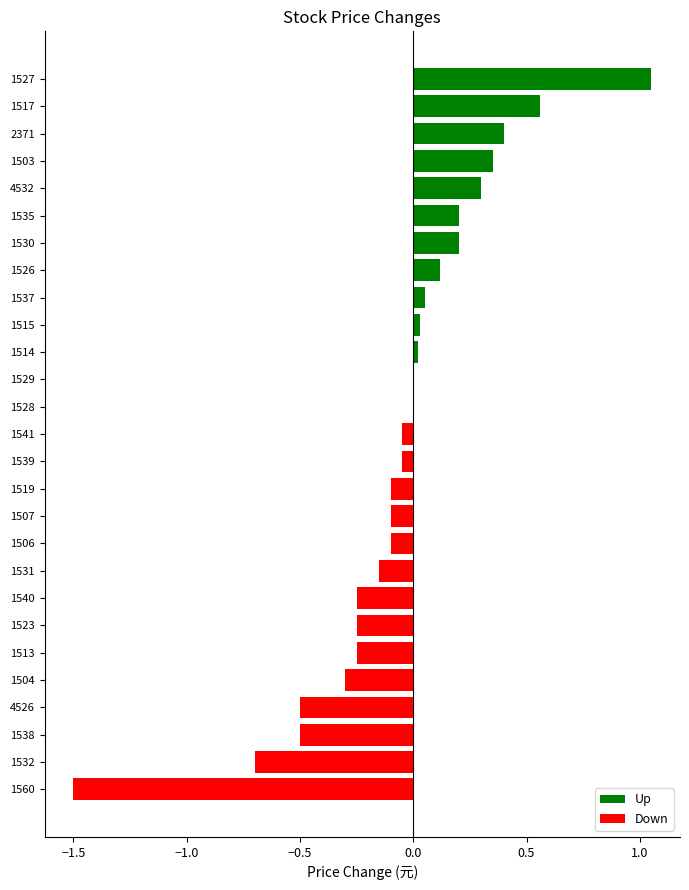

Which label corresponds to the largest value in the chart?

1527